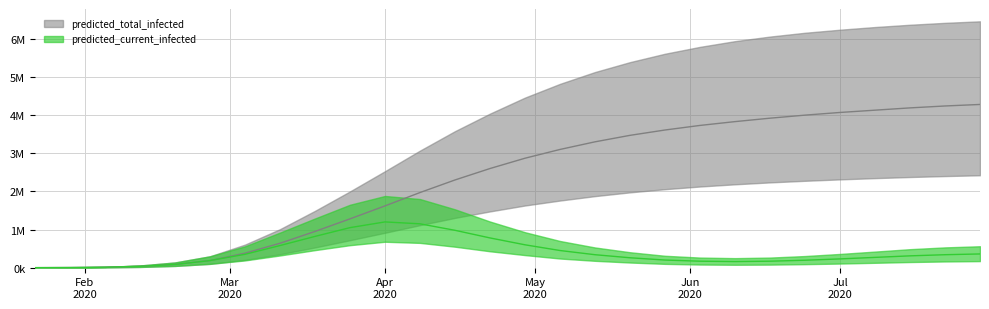

Where is current_mean nearest to the value 600234?

14